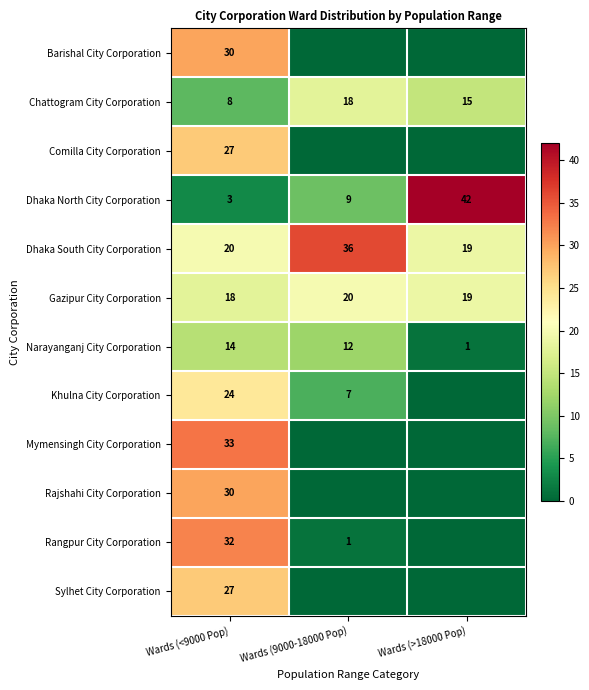

Rank the categories by Dhaka North City Corporation value from lowest to highest.

Wards (<9000 Pop), Wards (9000-18000 Pop), Wards (>18000 Pop)